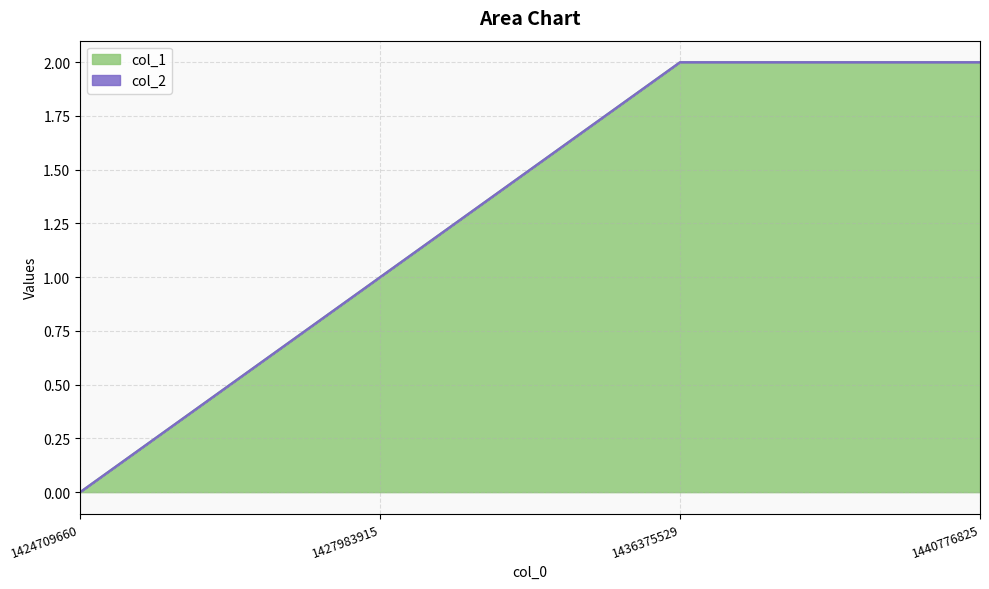

Is it true that col_1 equals 2 at 1440776825?

True